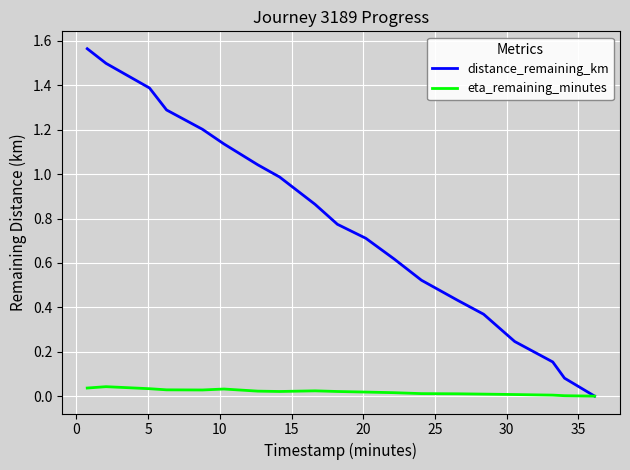

How many values in the distance_remaining_km series exceed 0?

18